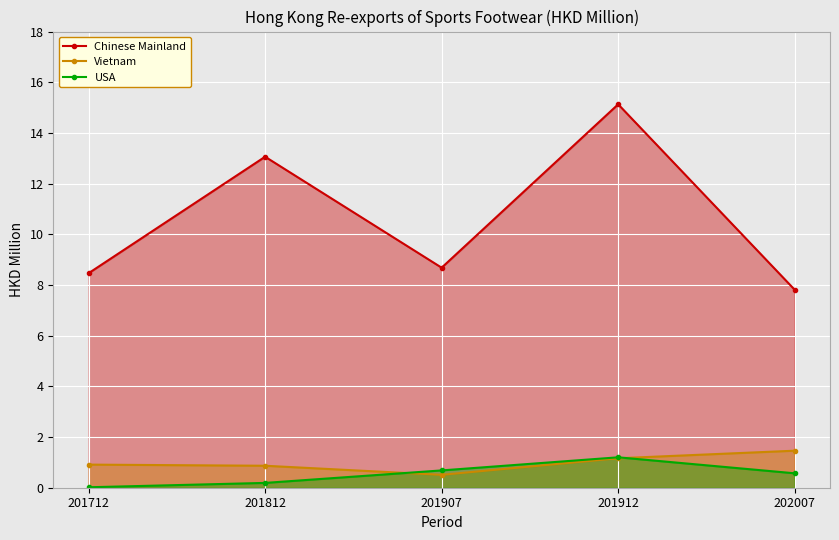

Which series has the largest total across all categories?

Chinese Mainland